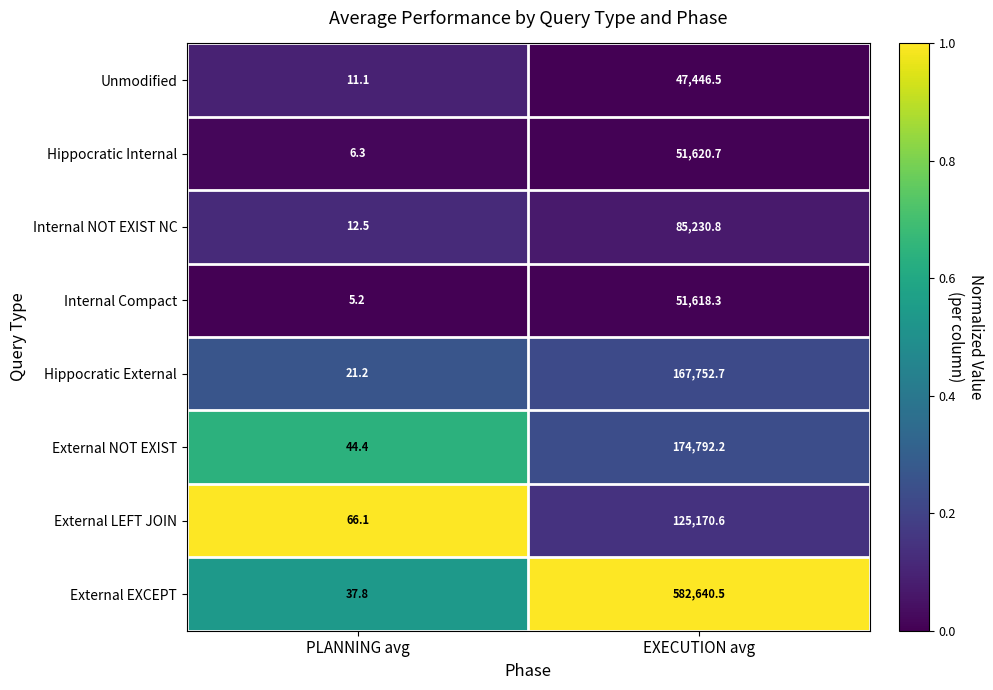

The External EXCEPT series shows 582640.5 at EXECUTION avg. True or false?

True